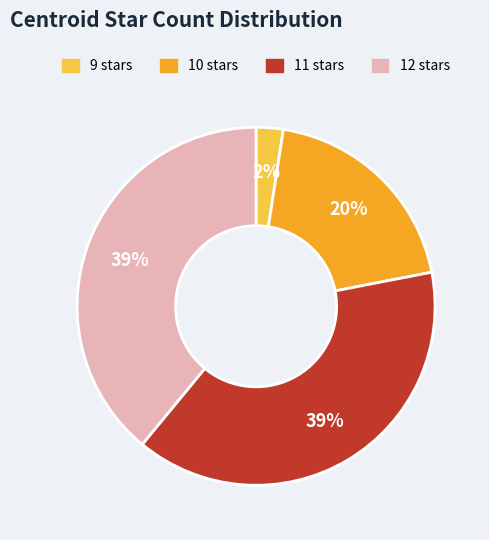

Between 10 and 11, which is larger?

11